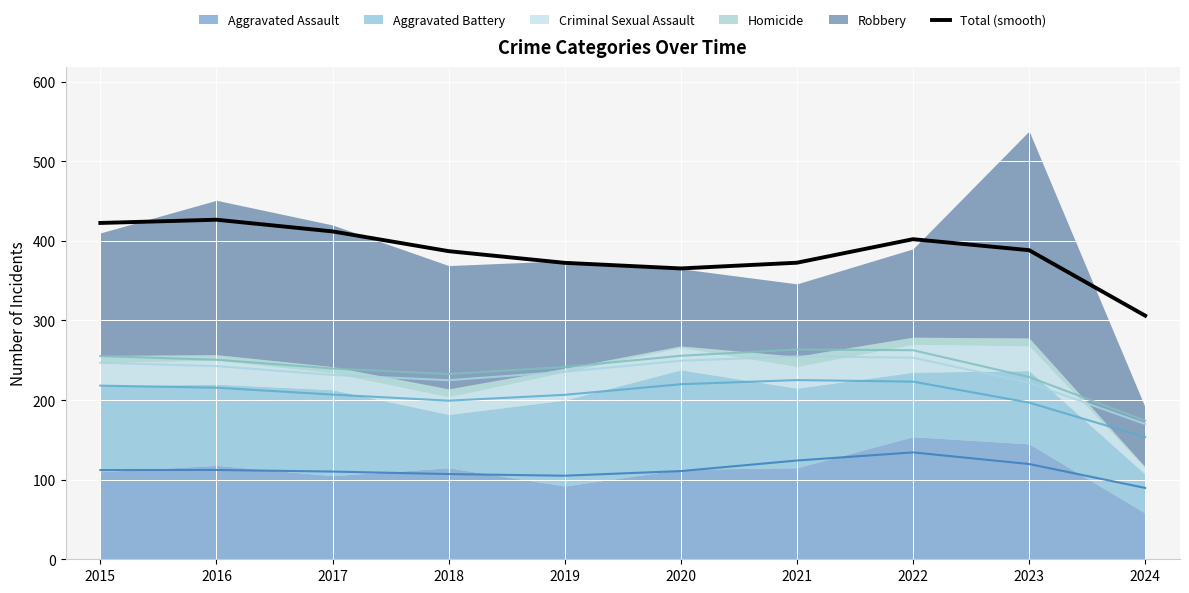

What is the difference between the second highest and second lowest values?

57.1